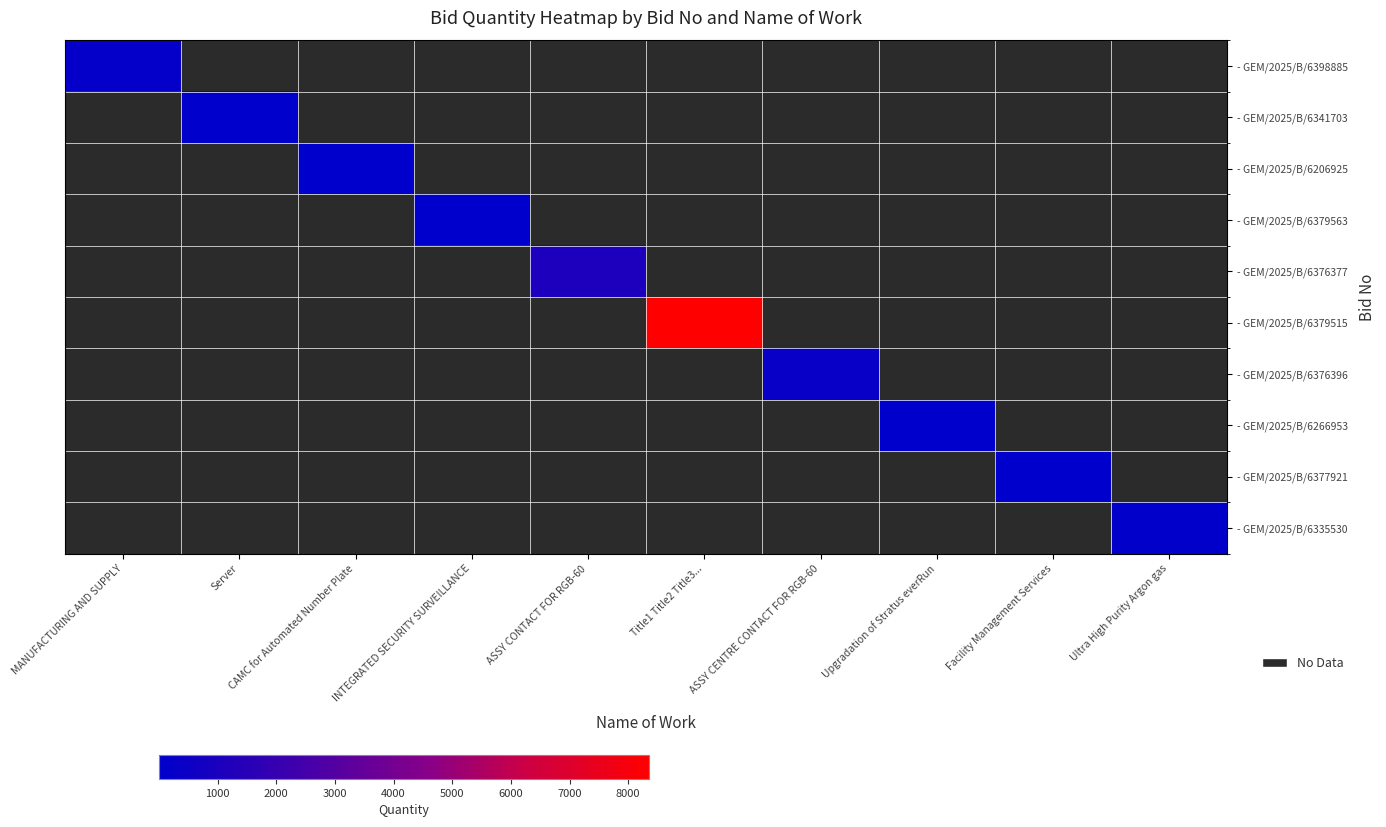

Is the value of - GEM/2025/B/6335530 at Upgradation of Stratus everRun greater than the value of - GEM/2025/B/6379515 at Facility Management Services?

No